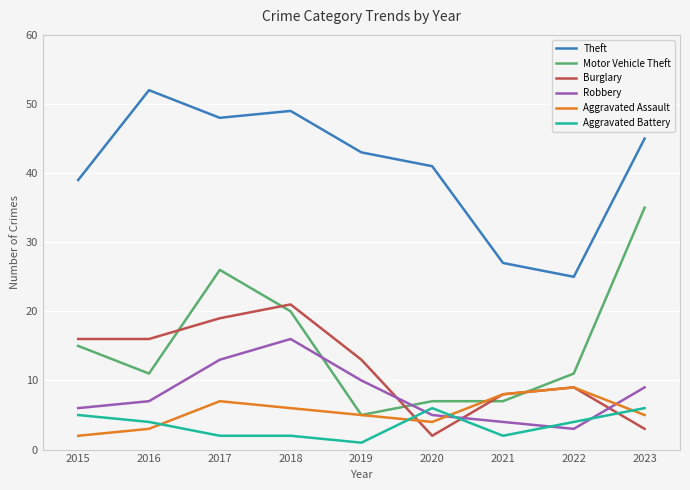

Reading left to right, extract all data points from this chart.

Theft: 39	52	48	49	43	41	27	25	45
Motor Vehicle Theft: 15	11	26	20	5	7	7	11	35
Burglary: 16	16	19	21	13	2	8	9	3
Robbery: 6	7	13	16	10	5	4	3	9
Aggravated Assault: 2	3	7	6	5	4	8	9	5
Aggravated Battery: 5	4	2	2	1	6	2	4	6